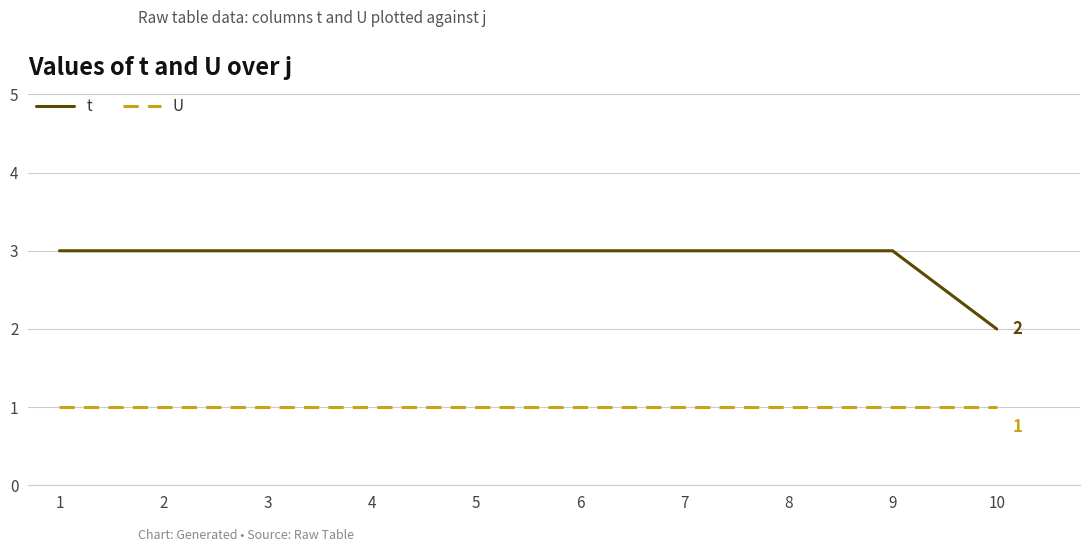

Reading left to right, list all the values displayed in this chart.

t: 1=3	2=3	3=3	4=3	5=3	6=3	7=3	8=3	9=3	10=2
U: 1=1	2=1	3=1	4=1	5=1	6=1	7=1	8=1	9=1	10=1